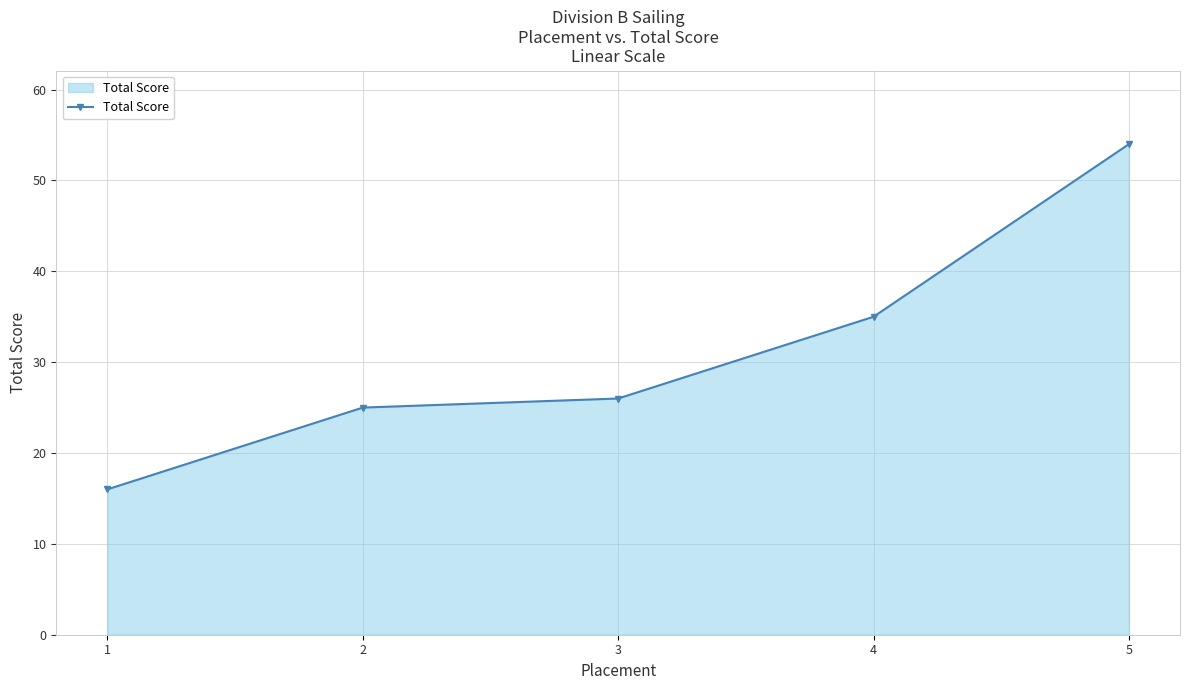

What is the approximate value at 5?

54